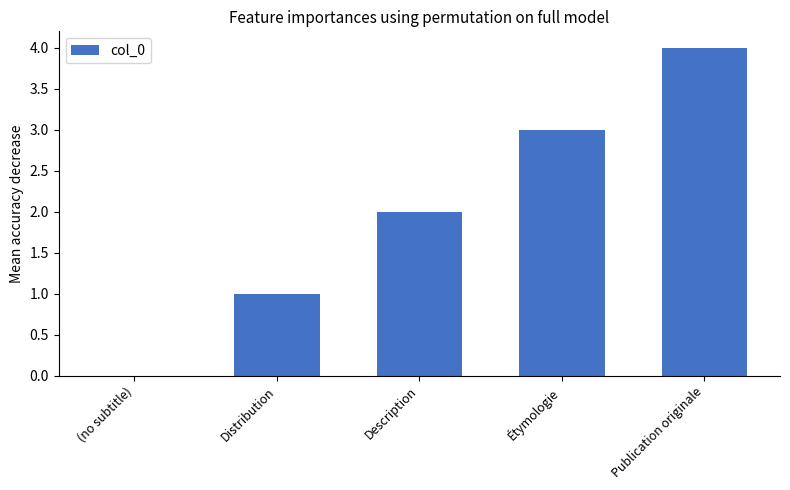

True or false: the data shows 1 at Distribution.

True